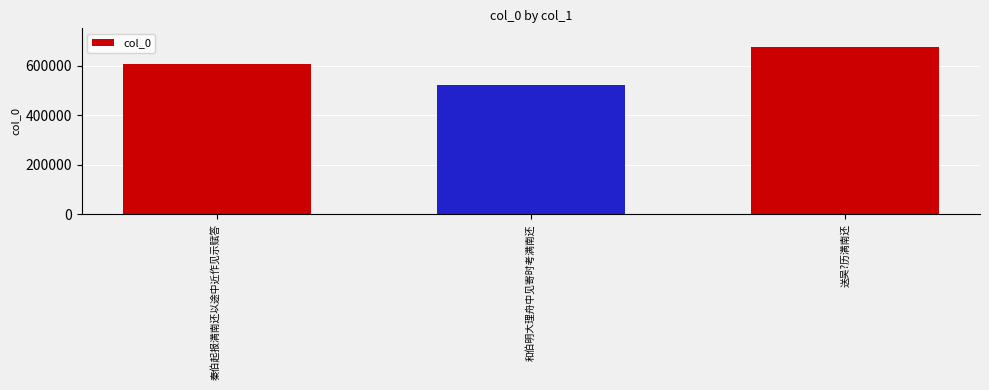

How many bars are there in total?

3